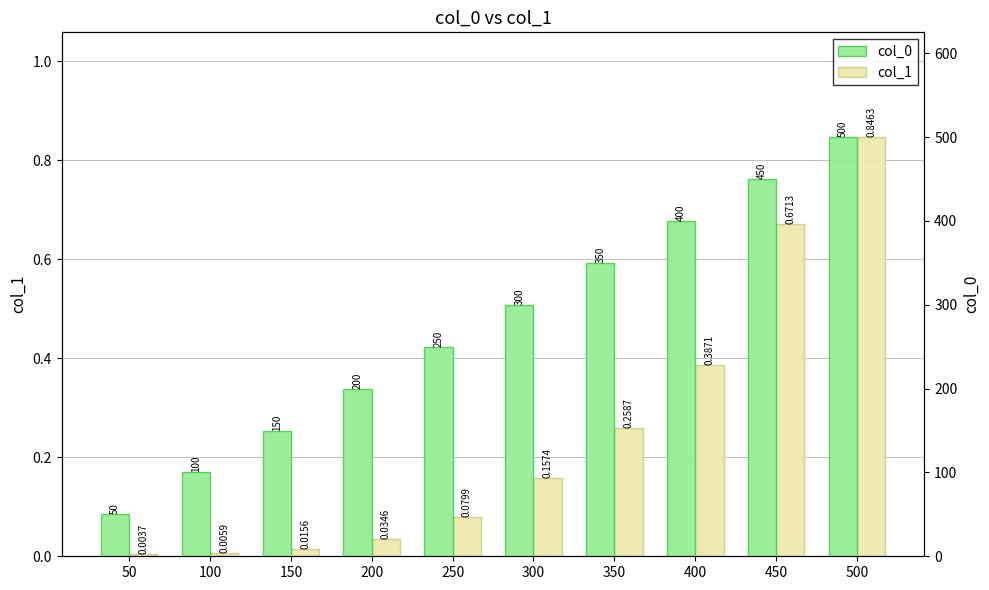

Which has a higher value, 50 or 250?

250